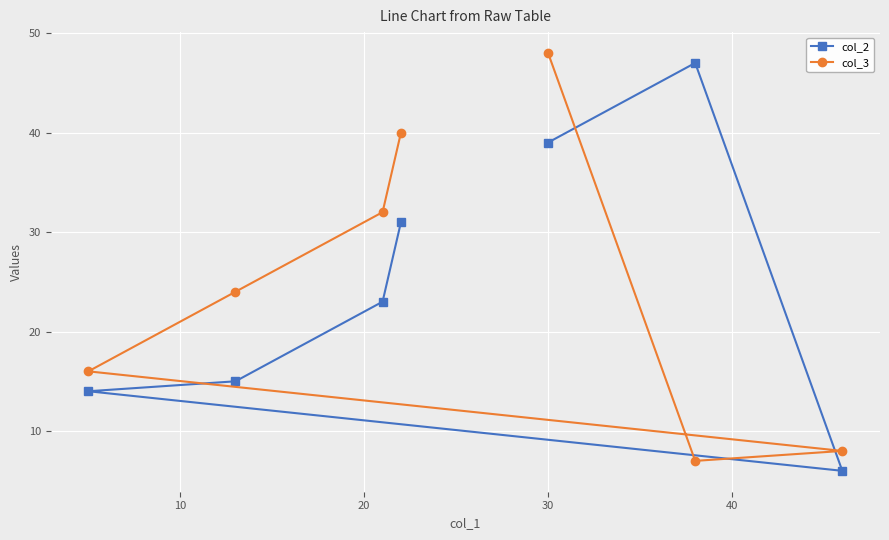

Which series has the largest total across all categories?

col_2